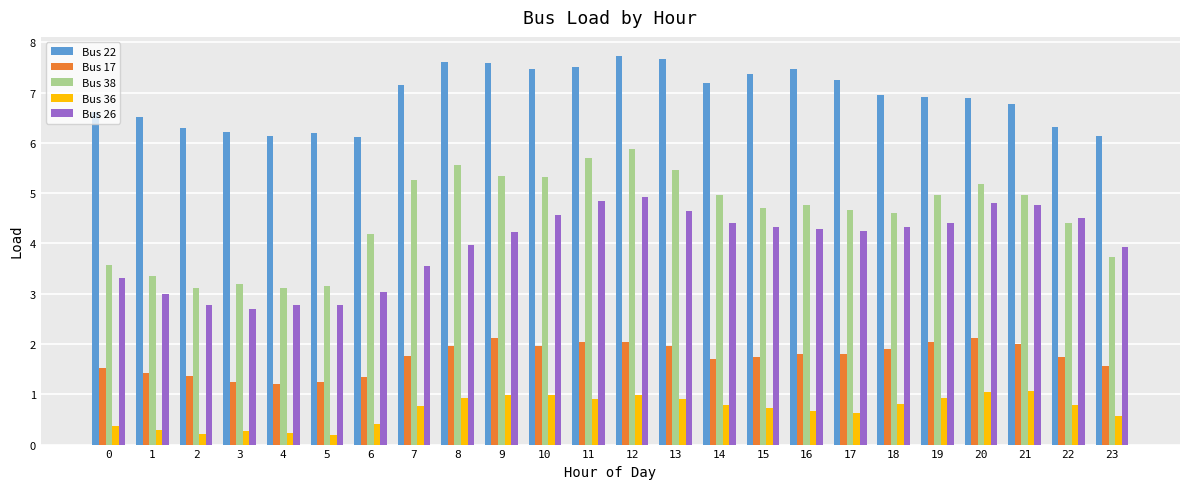

Which series has the largest range (max minus min)?

Bus 38